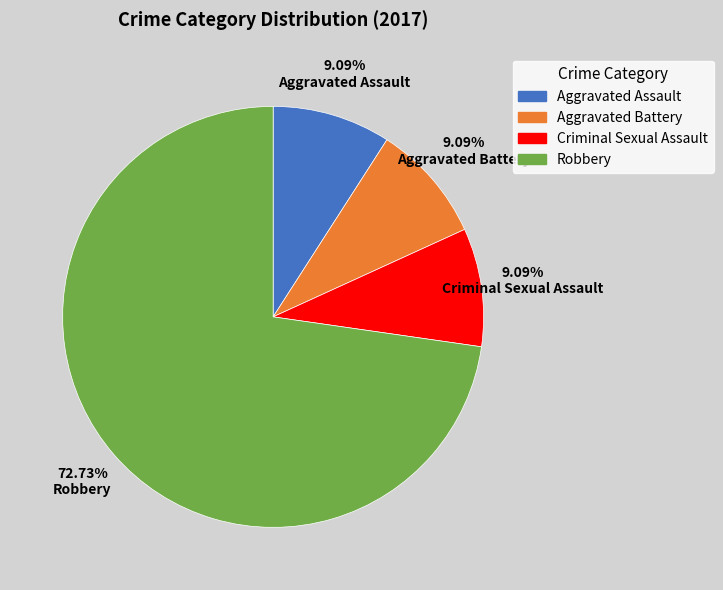

To the nearest percent, what is the combined percentage of Aggravated Battery and Aggravated Assault?

18%